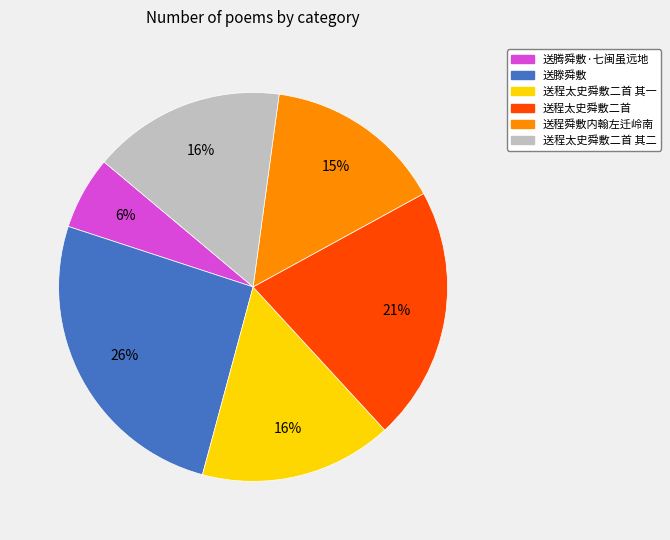

Is there any slice that represents more than half of the pie?

No